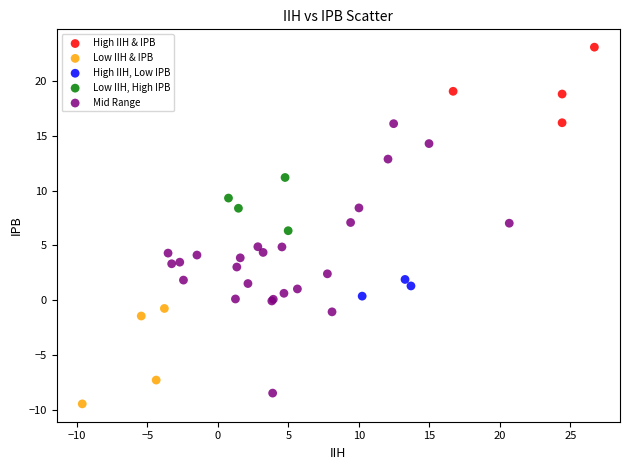

Which series contains the highest Y value?

High IIH & IPB